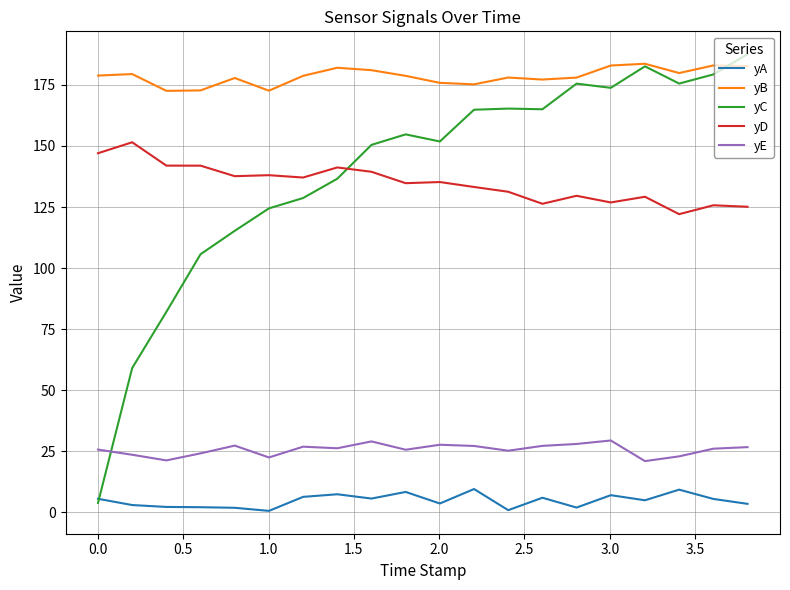

Which series has the widest spread of values?

yC